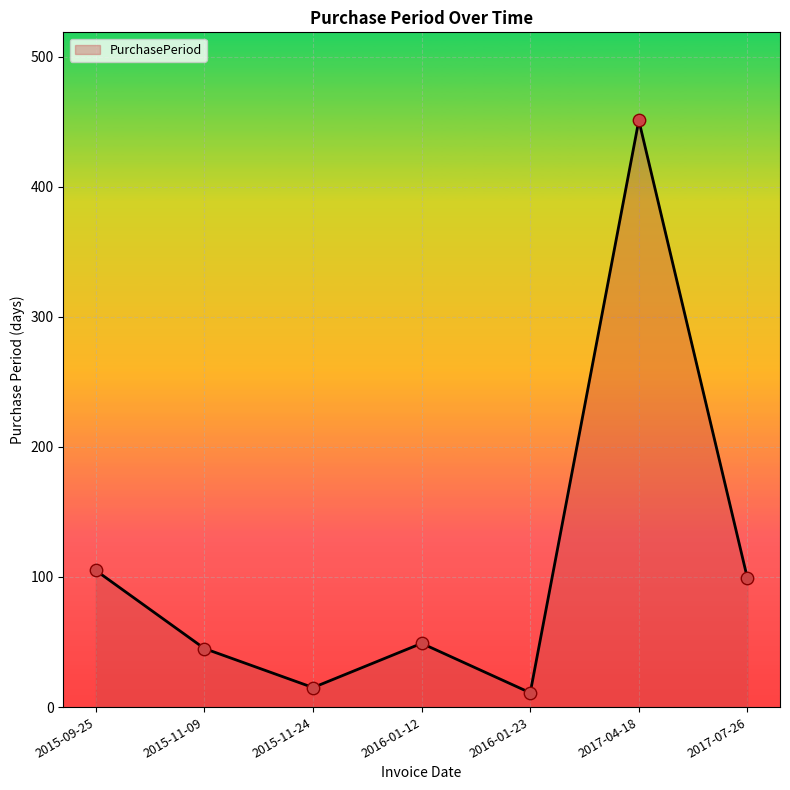

Between 2016-01-23 and 2016-01-12, which is larger?

2016-01-12